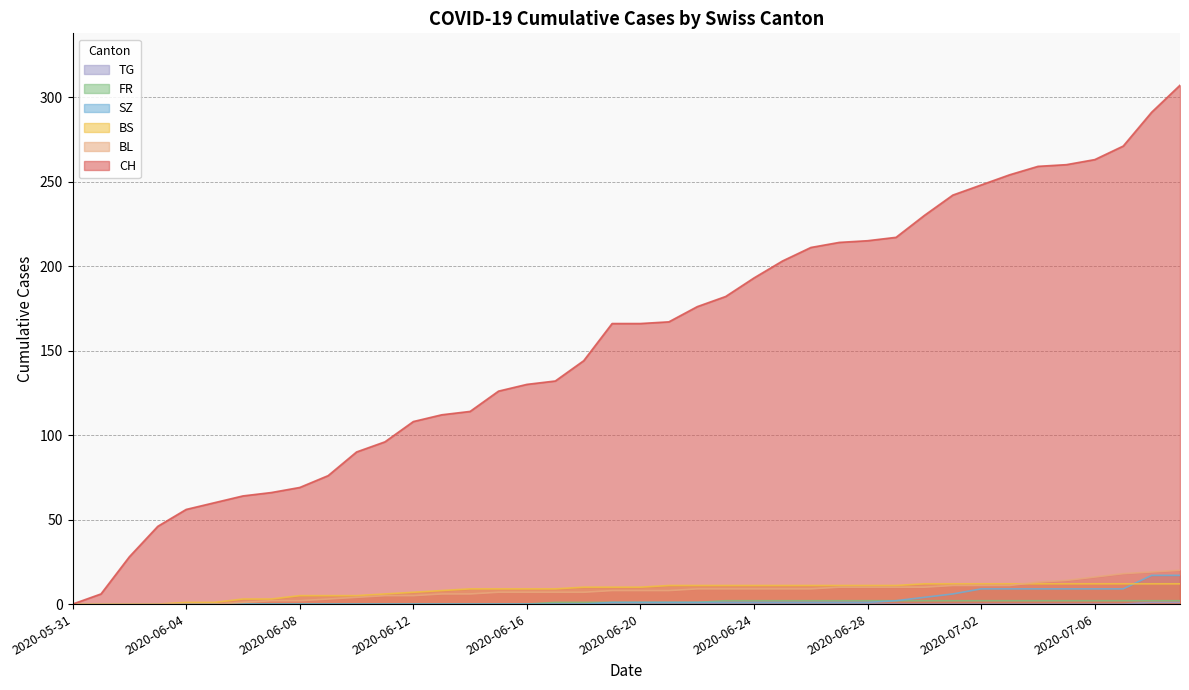

How many values in FR are above zero?

23